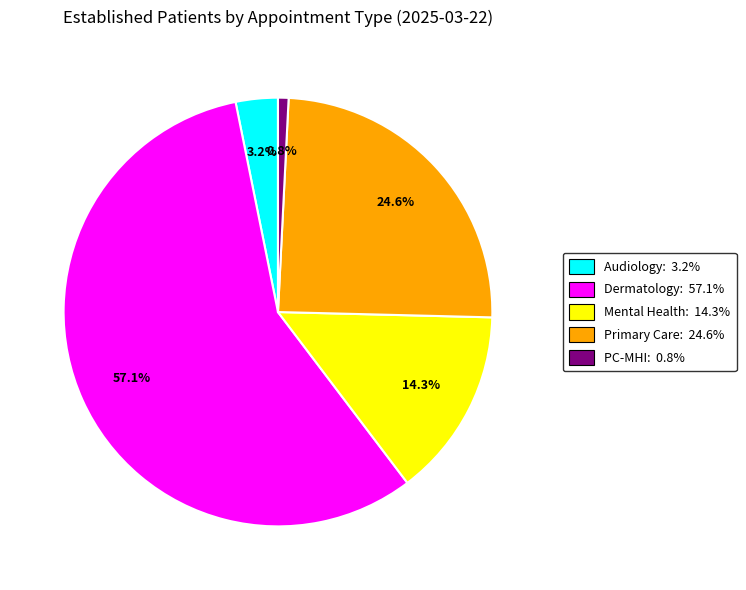

Is there a majority slice in this chart?

Yes